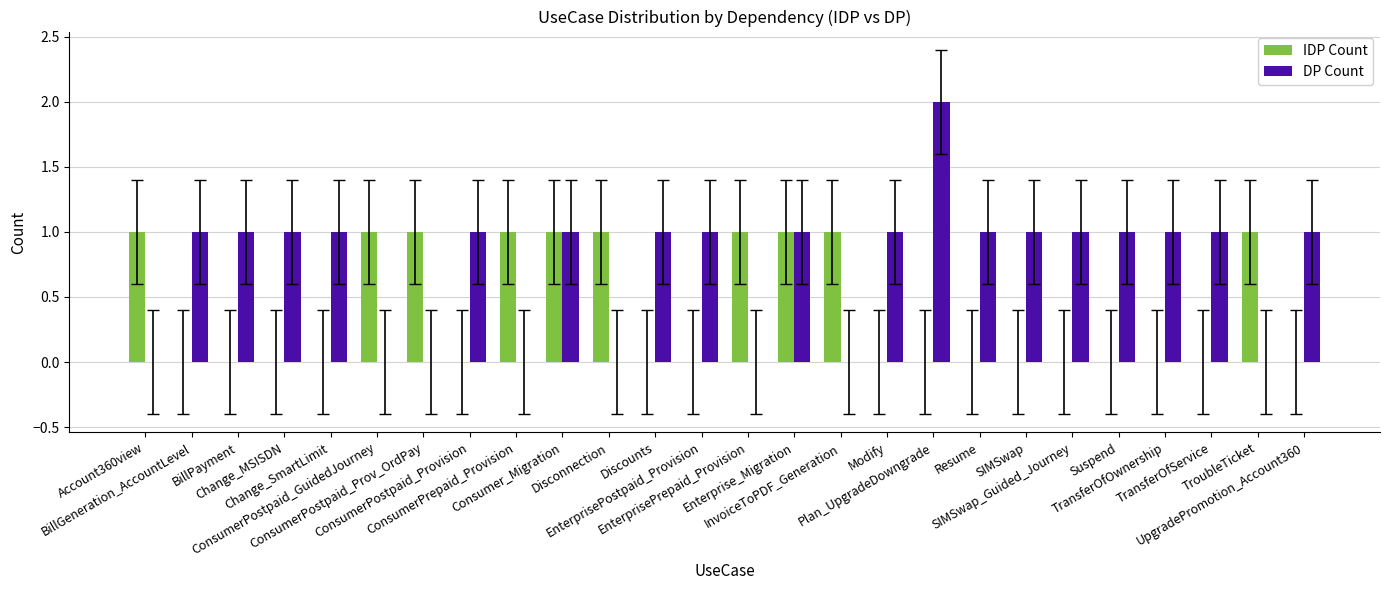

Count the number of data series in this chart.

2